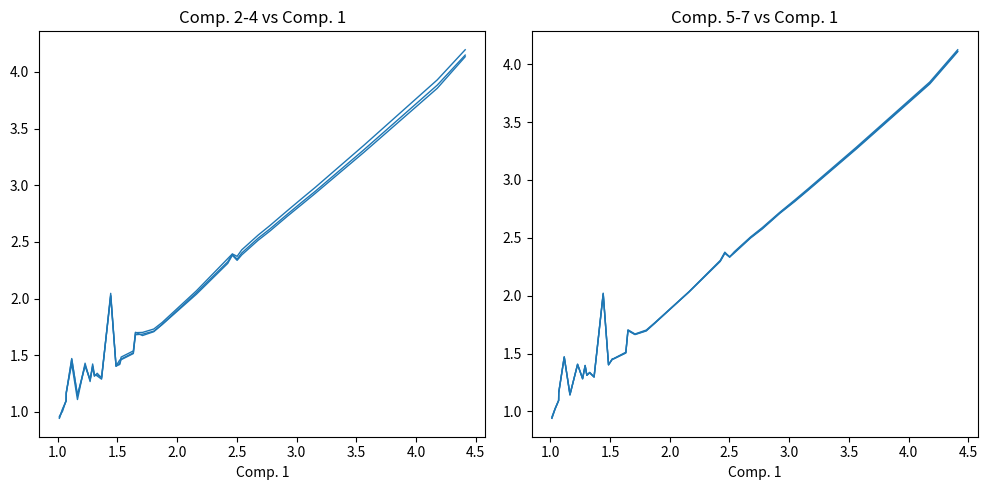

What are all the series names shown in the legend?

Comp. 2, Comp. 3, Comp. 4, Comp. 5, Comp. 6, Comp. 7